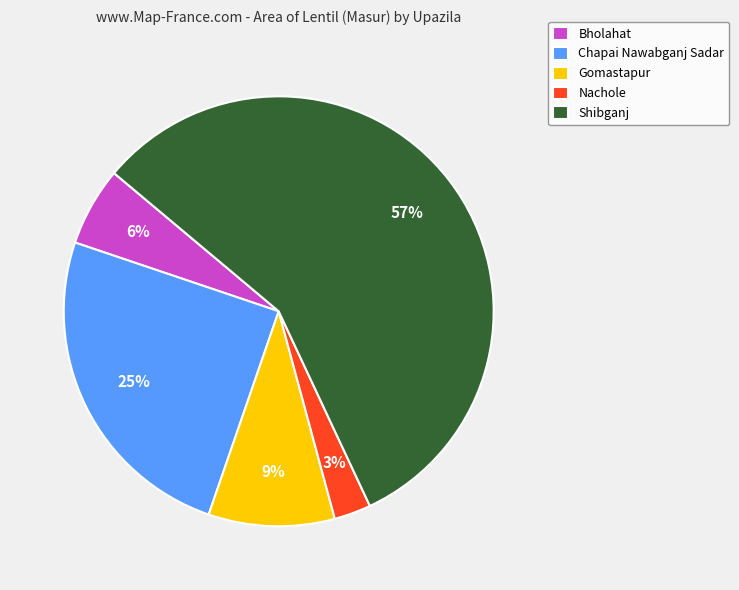

To the nearest percent, what portion does Chapai Nawabganj Sadar represent?

25%